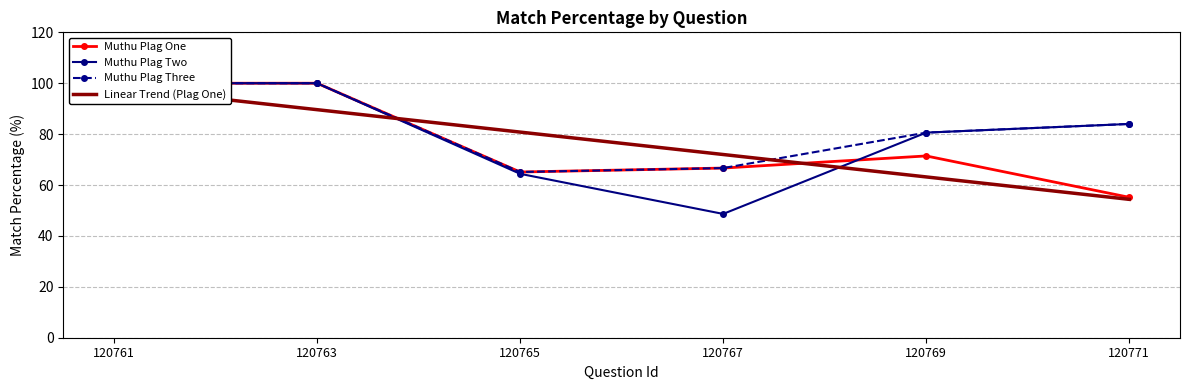

True or false: Muthu Plag Three and Muthu Plag One intersect in this chart.

False